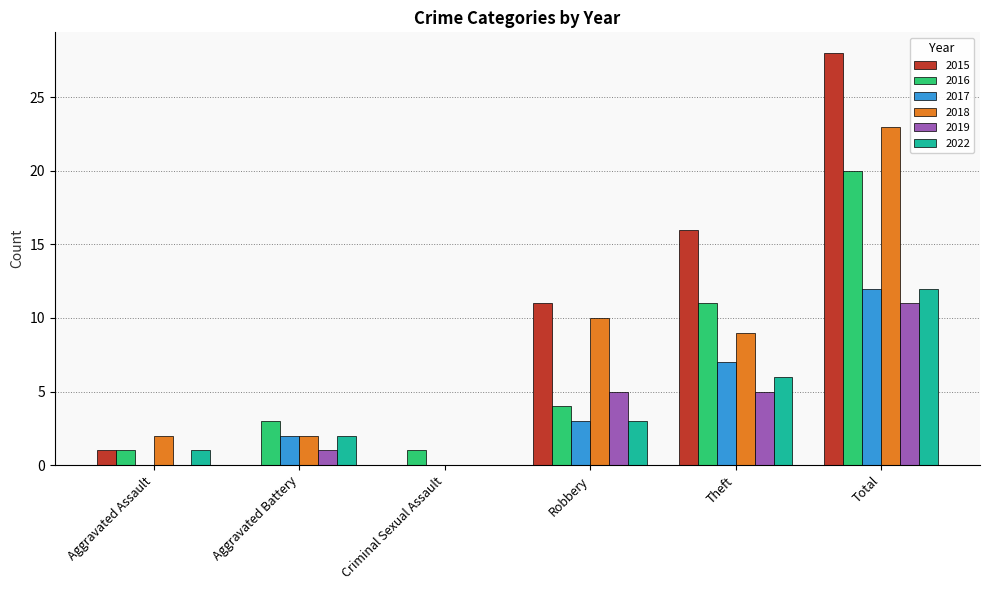

Is it true that 2016 equals 1 at Aggravated Battery?

False